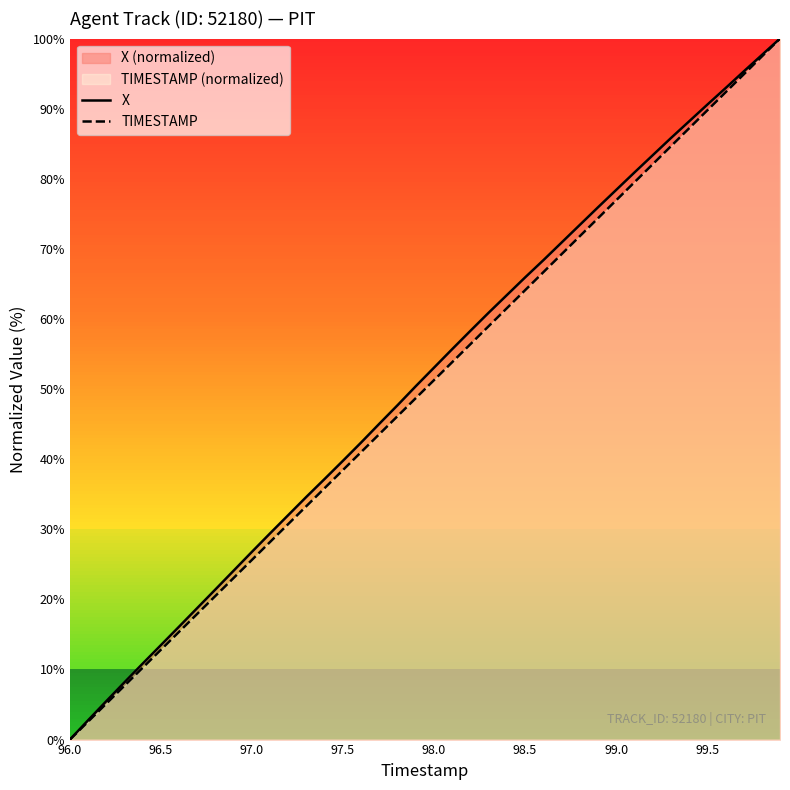

What is the total value across all series at 96.5?

26.3